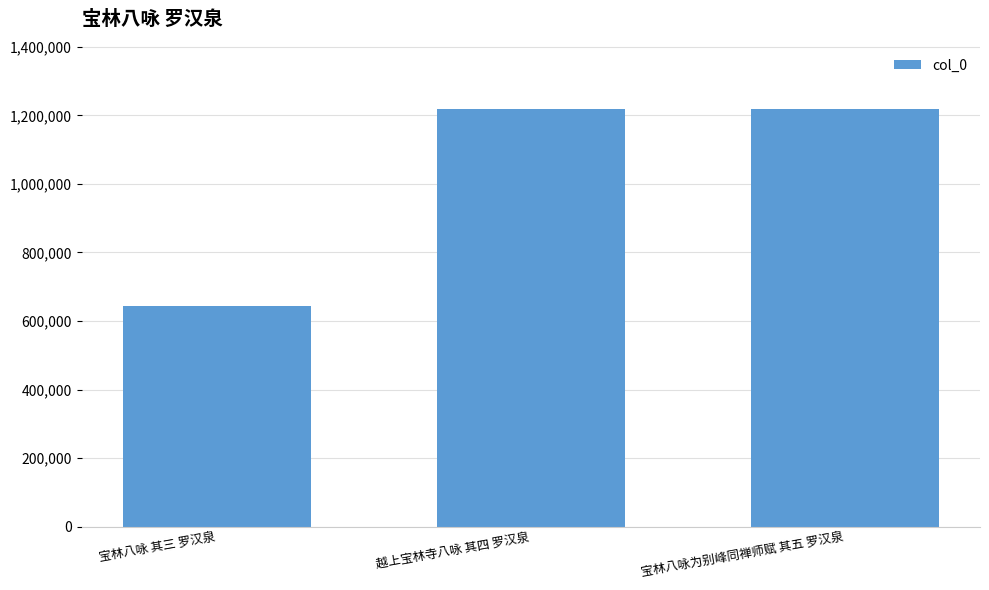

What is the maximum value shown in the chart?

1219825